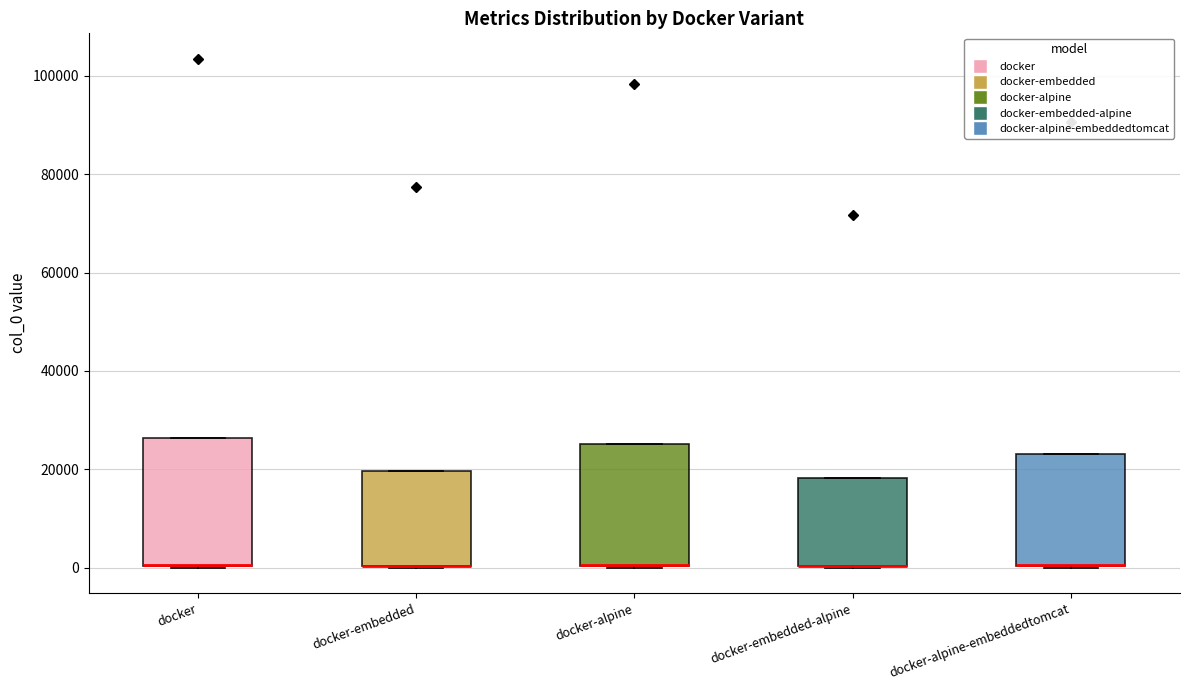

Reading left to right, transcribe this box plot: for each box, give where its median line is, the range the box spans, and where its two whiskers end, as read against the y-axis. The values are not printed on the chart, so give them approximately, as read against the axis.

docker: median 0 (drawn on the box's lower edge), box 0 to 26000, whiskers 0 to 26000
docker-embedded: median 0 (drawn on the box's lower edge), box 0 to 20000, whiskers 0 to 20000
docker-alpine: median 0 (drawn on the box's lower edge), box 0 to 26000, whiskers 0 to 26000
docker-embedded-alpine: median 0 (drawn on the box's lower edge), box 0 to 18000, whiskers 0 to 18000
docker-alpine-embeddedtomcat: median 0 (drawn on the box's lower edge), box 0 to 24000, whiskers 0 to 24000